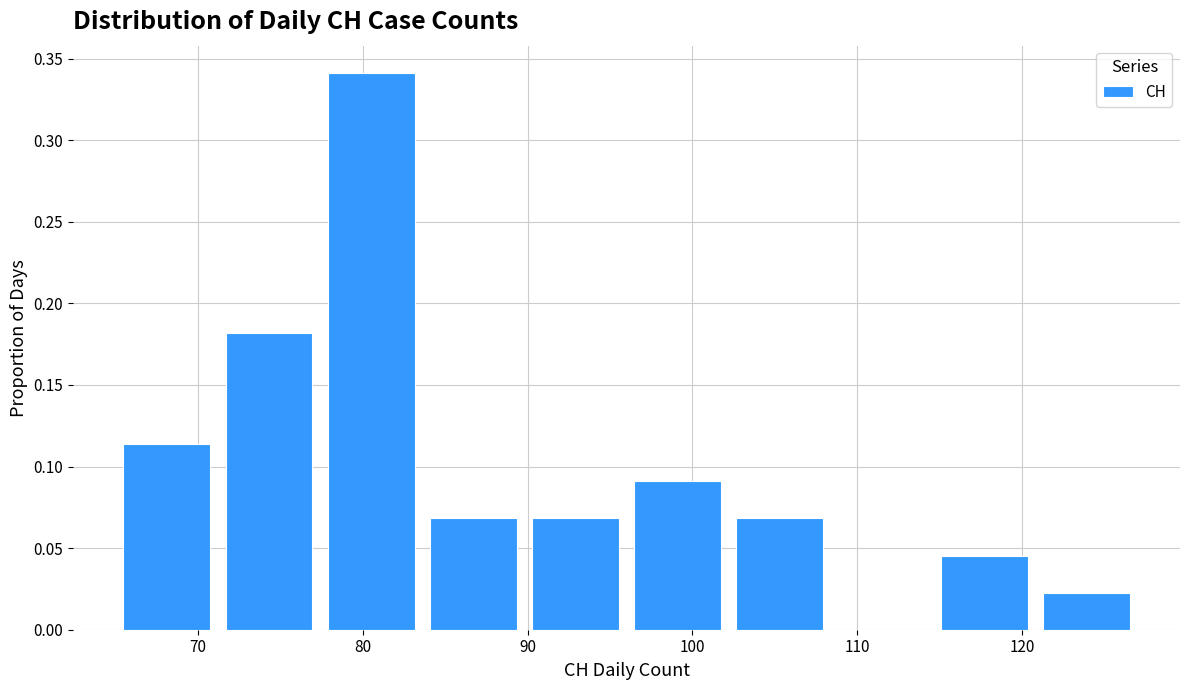

Reading left to right, list every bar in this chart as the range it spans on the x-axis followed by its height. Neither the bar edges nor the heights are printed on the chart, so give them approximately, as read against the axes.

65.0 to 71.2: 0.115
71.2 to 77.4: 0.180
77.4 to 83.6: 0.340
83.6 to 89.8: 0.070
89.8 to 96.0: 0.070
96.0 to 102.2: 0.090
102.2 to 108.4: 0.070
108.4 to 114.6: 0
114.6 to 120.8: 0.045
120.8 to 127.0: 0.025